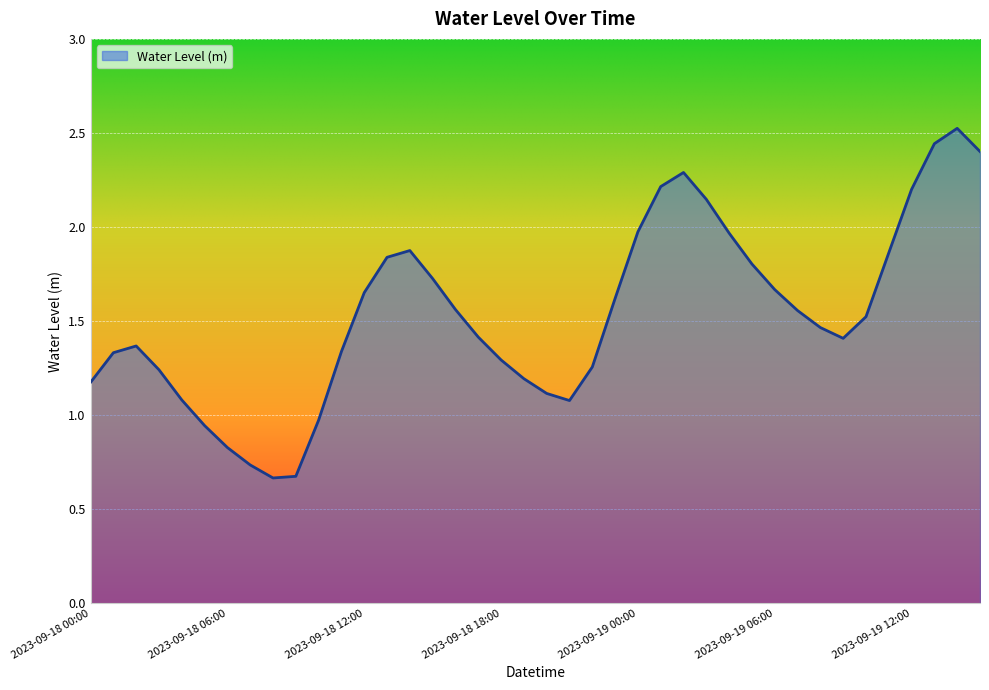

Does the chart display data point markers on the line(s)?

No